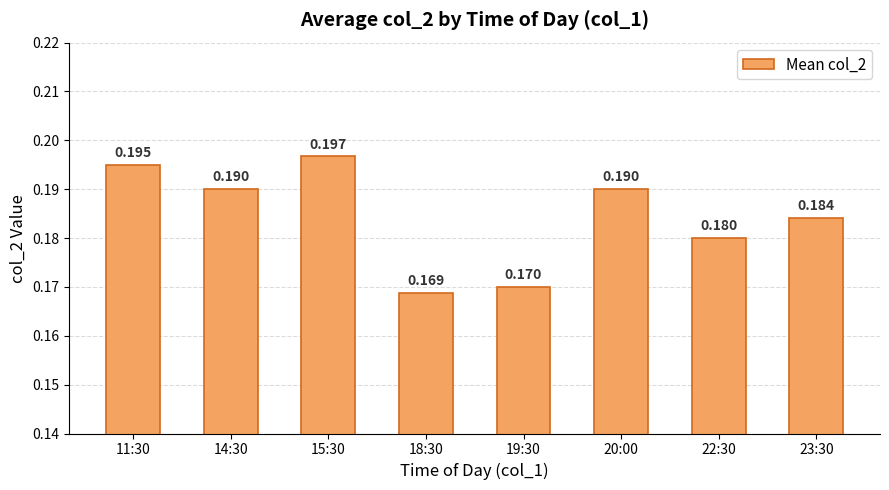

What is the value of the 3rd bar from the left?

0.2